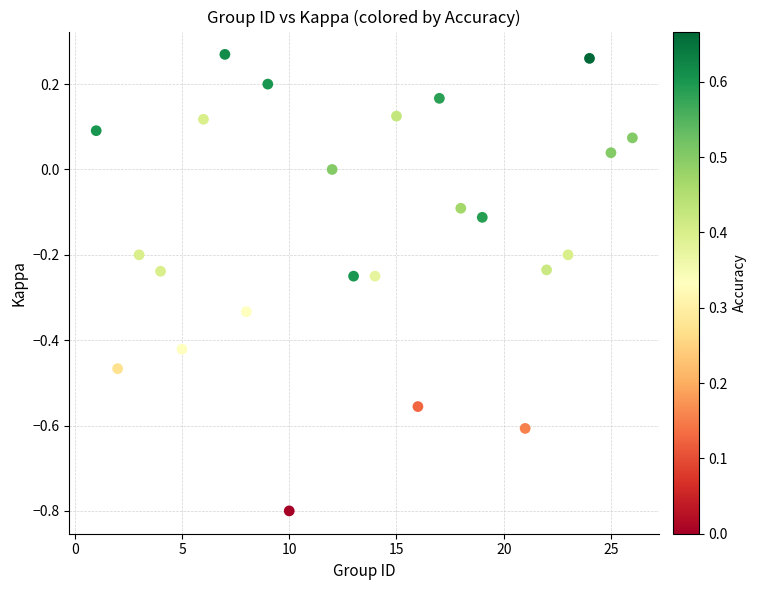

What is the range of Y values (max minus min)?

1.1